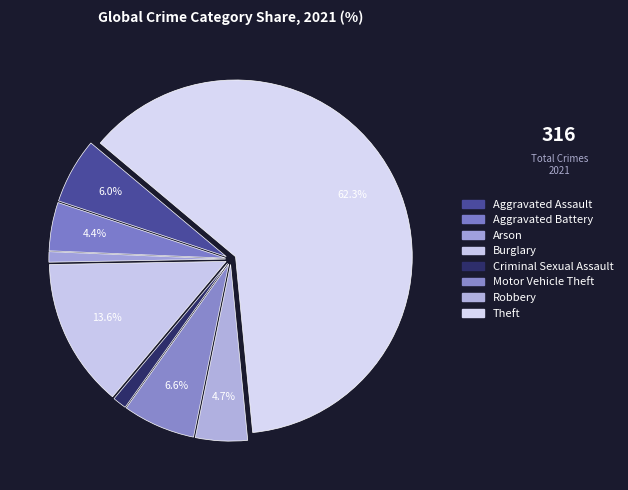

How many slices are in this pie chart?

8